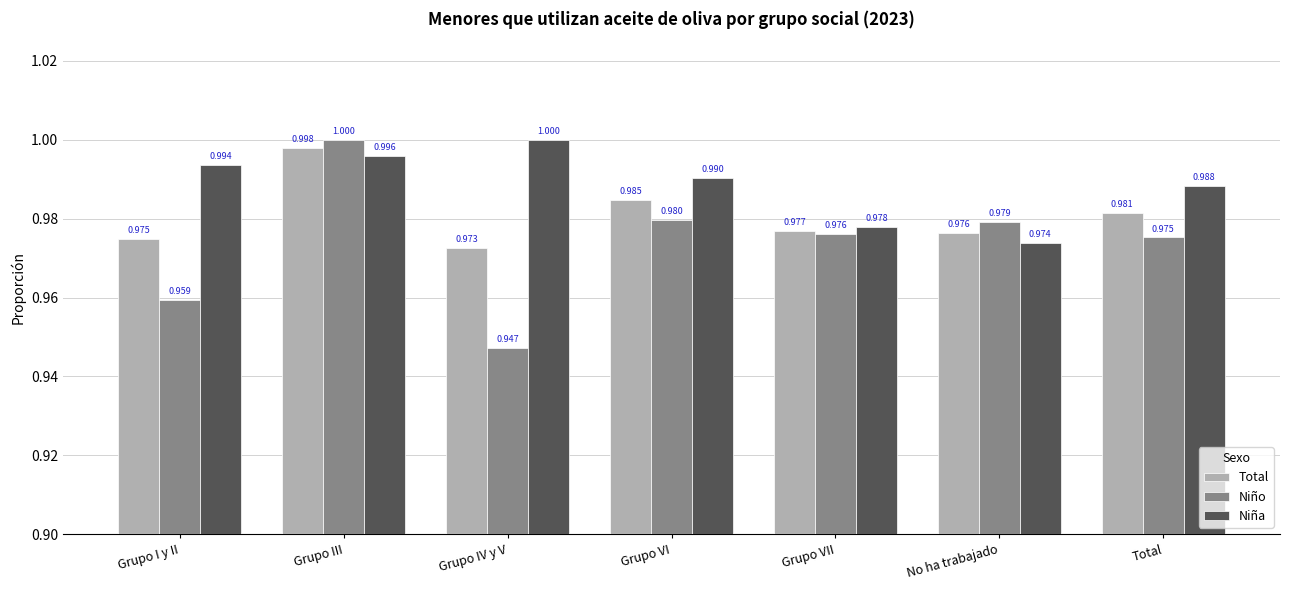

Where is Niña nearest to the value 0?

No ha trabajado